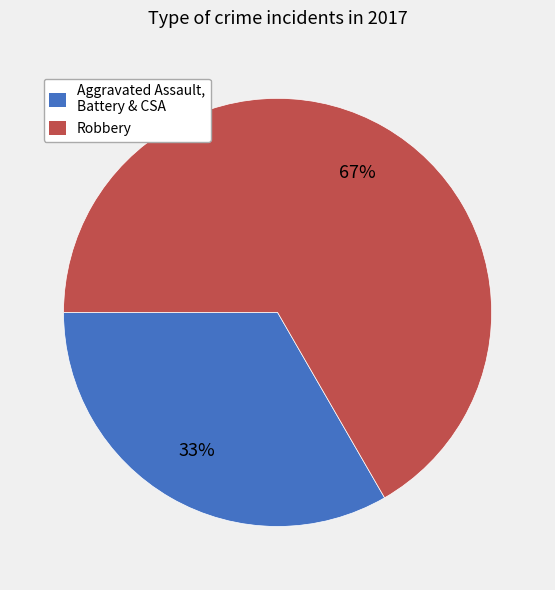

To the nearest percent, what is the average slice percentage?

50%